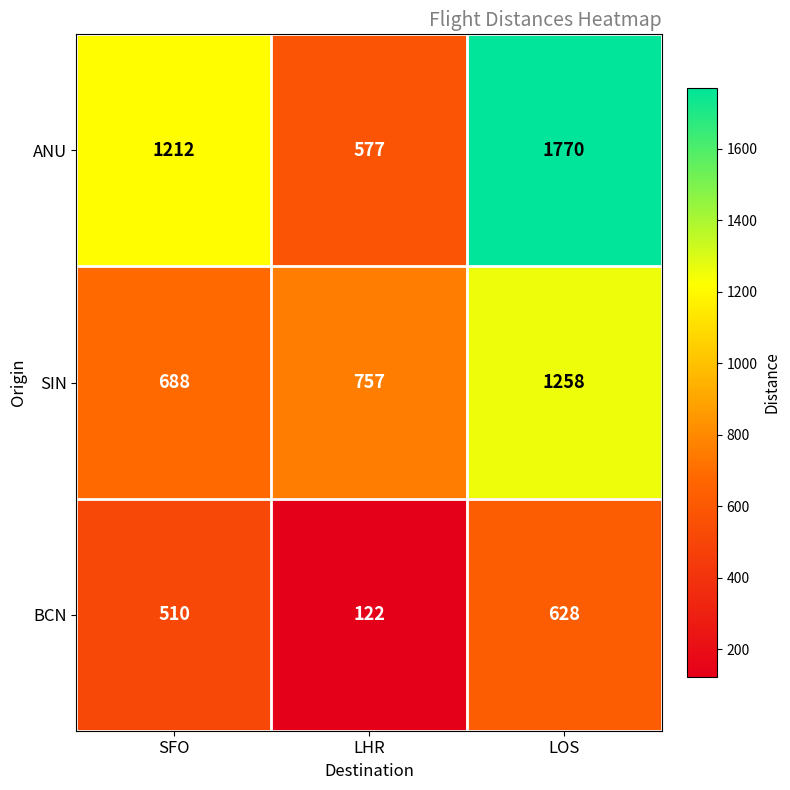

What is the total value across all series at LOS?

3656